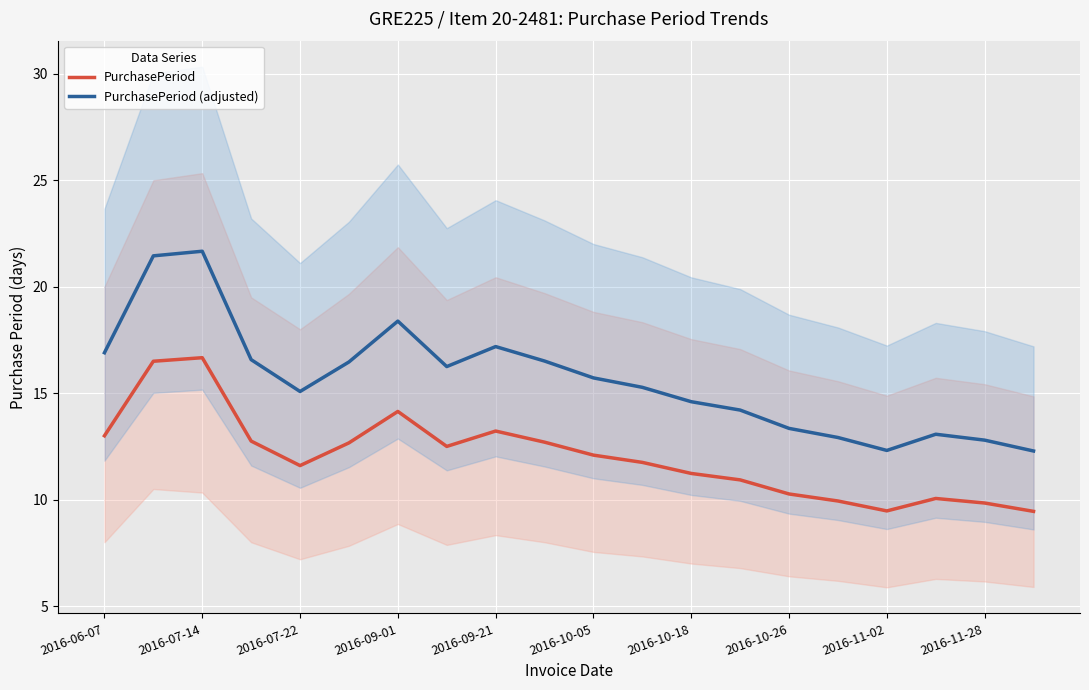

How many lines are shown in the chart?

2